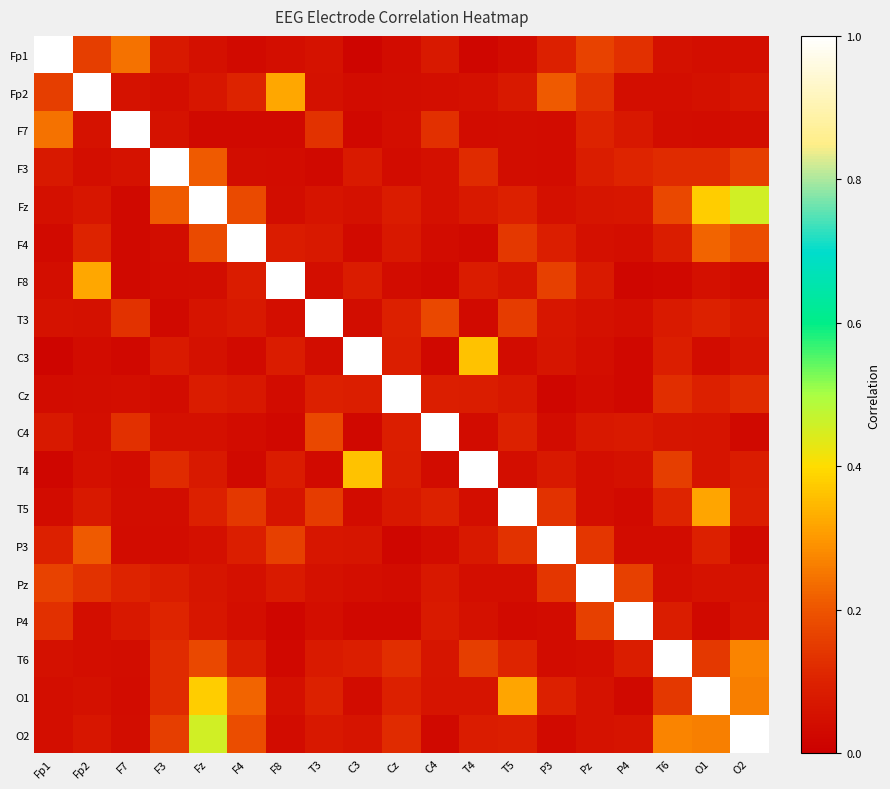

Reading left to right, what are all the values shown in this chart?

Fp1: Fp1=1.0	Fp2=0.2	F7=0.2	F3=0.1	Fz=0.0	F4=0.0	F8=0.0	T3=0.1	C3=0.0	Cz=0.0	C4=0.1	T4=0.0	T5=0.0	P3=0.1	Pz=0.2	P4=0.1	T6=0.1	O1=0.0	O2=0.0
Fp2: Fp1=0.2	Fp2=1.0	F7=0.1	F3=0.0	Fz=0.1	F4=0.1	F8=0.3	T3=0.1	C3=0.0	Cz=0.0	C4=0.0	T4=0.0	T5=0.1	P3=0.2	Pz=0.1	P4=0.0	T6=0.0	O1=0.1	O2=0.1
F7: Fp1=0.2	Fp2=0.1	F7=1.0	F3=0.1	Fz=0.0	F4=0.0	F8=0.0	T3=0.1	C3=0.0	Cz=0.0	C4=0.1	T4=0.0	T5=0.0	P3=0.0	Pz=0.1	P4=0.1	T6=0.0	O1=0.0	O2=0.0
F3: Fp1=0.1	Fp2=0.0	F7=0.1	F3=1.0	Fz=0.2	F4=0.0	F8=0.0	T3=0.0	C3=0.1	Cz=0.0	C4=0.0	T4=0.1	T5=0.0	P3=0.0	Pz=0.1	P4=0.1	T6=0.1	O1=0.1	O2=0.2
Fz: Fp1=0.0	Fp2=0.1	F7=0.0	F3=0.2	Fz=1.0	F4=0.2	F8=0.0	T3=0.1	C3=0.1	Cz=0.1	C4=0.0	T4=0.1	T5=0.1	P3=0.0	Pz=0.1	P4=0.1	T6=0.2	O1=0.4	O2=0.5
F4: Fp1=0.0	Fp2=0.1	F7=0.0	F3=0.0	Fz=0.2	F4=1.0	F8=0.1	T3=0.1	C3=0.0	Cz=0.1	C4=0.0	T4=0.0	T5=0.1	P3=0.1	Pz=0.0	P4=0.0	T6=0.1	O1=0.2	O2=0.2
F8: Fp1=0.0	Fp2=0.3	F7=0.0	F3=0.0	Fz=0.0	F4=0.1	F8=1.0	T3=0.0	C3=0.1	Cz=0.0	C4=0.0	T4=0.1	T5=0.1	P3=0.2	Pz=0.1	P4=0.0	T6=0.0	O1=0.0	O2=0.0
T3: Fp1=0.1	Fp2=0.1	F7=0.1	F3=0.0	Fz=0.1	F4=0.1	F8=0.0	T3=1.0	C3=0.0	Cz=0.1	C4=0.2	T4=0.0	T5=0.2	P3=0.1	Pz=0.1	P4=0.0	T6=0.1	O1=0.1	O2=0.1
C3: Fp1=0.0	Fp2=0.0	F7=0.0	F3=0.1	Fz=0.1	F4=0.0	F8=0.1	T3=0.0	C3=1.0	Cz=0.1	C4=0.0	T4=0.4	T5=0.0	P3=0.1	Pz=0.0	P4=0.0	T6=0.1	O1=0.0	O2=0.1
Cz: Fp1=0.0	Fp2=0.0	F7=0.0	F3=0.0	Fz=0.1	F4=0.1	F8=0.0	T3=0.1	C3=0.1	Cz=1.0	C4=0.1	T4=0.1	T5=0.1	P3=0.0	Pz=0.0	P4=0.0	T6=0.1	O1=0.1	O2=0.1
C4: Fp1=0.1	Fp2=0.0	F7=0.1	F3=0.0	Fz=0.0	F4=0.0	F8=0.0	T3=0.2	C3=0.0	Cz=0.1	C4=1.0	T4=0.0	T5=0.1	P3=0.0	Pz=0.1	P4=0.1	T6=0.1	O1=0.1	O2=0.0
T4: Fp1=0.0	Fp2=0.0	F7=0.0	F3=0.1	Fz=0.1	F4=0.0	F8=0.1	T3=0.0	C3=0.4	Cz=0.1	C4=0.0	T4=1.0	T5=0.0	P3=0.1	Pz=0.0	P4=0.1	T6=0.2	O1=0.1	O2=0.1
T5: Fp1=0.0	Fp2=0.1	F7=0.0	F3=0.0	Fz=0.1	F4=0.1	F8=0.1	T3=0.2	C3=0.0	Cz=0.1	C4=0.1	T4=0.0	T5=1.0	P3=0.1	Pz=0.0	P4=0.0	T6=0.1	O1=0.3	O2=0.1
P3: Fp1=0.1	Fp2=0.2	F7=0.0	F3=0.0	Fz=0.0	F4=0.1	F8=0.2	T3=0.1	C3=0.1	Cz=0.0	C4=0.0	T4=0.1	T5=0.1	P3=1.0	Pz=0.1	P4=0.0	T6=0.0	O1=0.1	O2=0.0
Pz: Fp1=0.2	Fp2=0.1	F7=0.1	F3=0.1	Fz=0.1	F4=0.0	F8=0.1	T3=0.1	C3=0.0	Cz=0.0	C4=0.1	T4=0.0	T5=0.0	P3=0.1	Pz=1.0	P4=0.2	T6=0.0	O1=0.1	O2=0.1
P4: Fp1=0.1	Fp2=0.0	F7=0.1	F3=0.1	Fz=0.1	F4=0.0	F8=0.0	T3=0.0	C3=0.0	Cz=0.0	C4=0.1	T4=0.1	T5=0.0	P3=0.0	Pz=0.2	P4=1.0	T6=0.1	O1=0.0	O2=0.1
T6: Fp1=0.1	Fp2=0.0	F7=0.0	F3=0.1	Fz=0.2	F4=0.1	F8=0.0	T3=0.1	C3=0.1	Cz=0.1	C4=0.1	T4=0.2	T5=0.1	P3=0.0	Pz=0.0	P4=0.1	T6=1.0	O1=0.1	O2=0.3
O1: Fp1=0.0	Fp2=0.1	F7=0.0	F3=0.1	Fz=0.4	F4=0.2	F8=0.0	T3=0.1	C3=0.0	Cz=0.1	C4=0.1	T4=0.1	T5=0.3	P3=0.1	Pz=0.1	P4=0.0	T6=0.1	O1=1.0	O2=0.3
O2: Fp1=0.0	Fp2=0.1	F7=0.0	F3=0.2	Fz=0.5	F4=0.2	F8=0.0	T3=0.1	C3=0.1	Cz=0.1	C4=0.0	T4=0.1	T5=0.1	P3=0.0	Pz=0.1	P4=0.1	T6=0.3	O1=0.3	O2=1.0